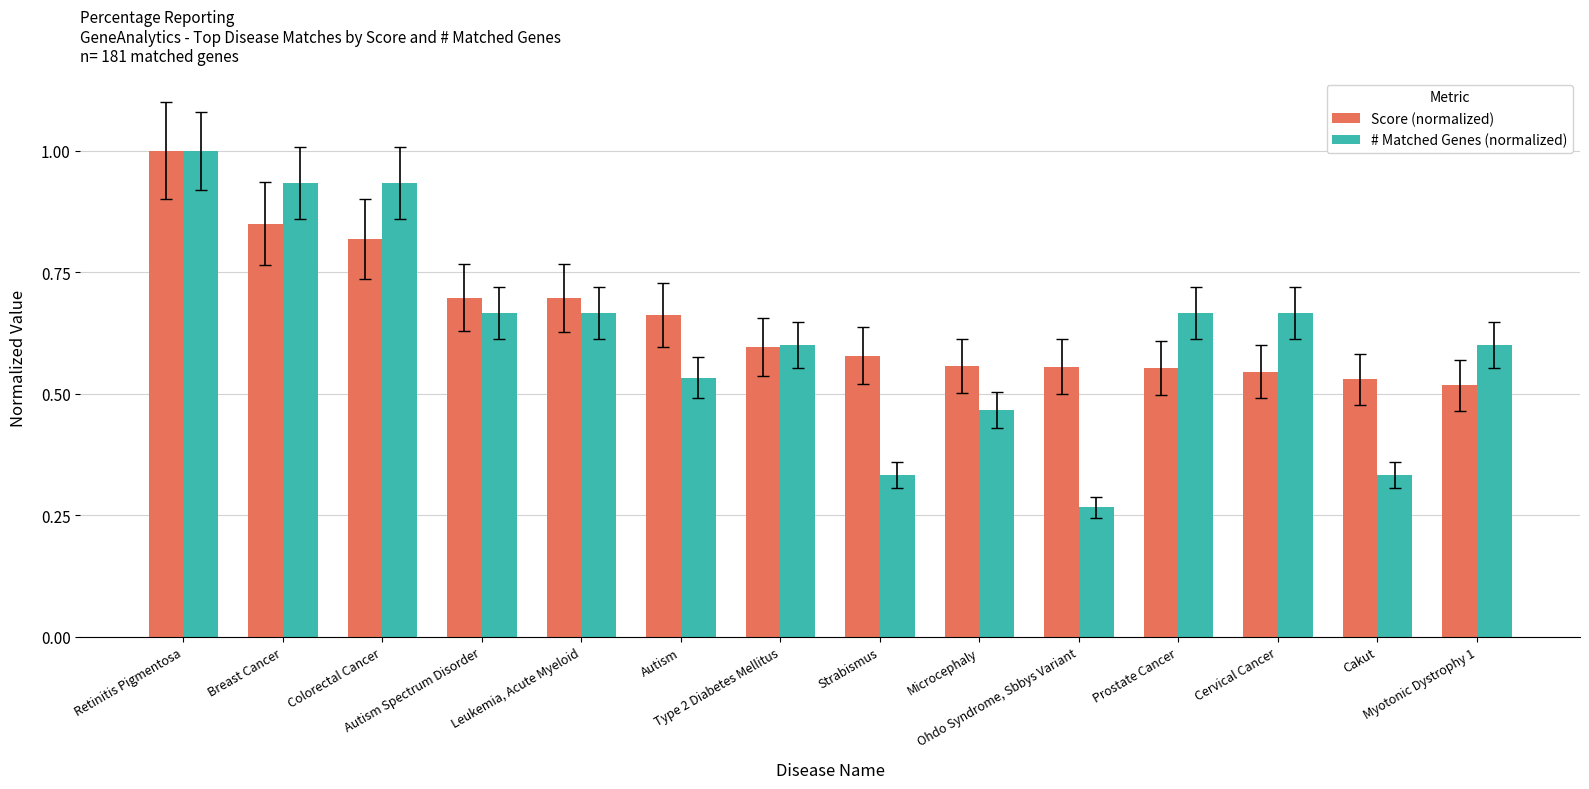

What is the highest value of the Score (normalized) series?

1.0